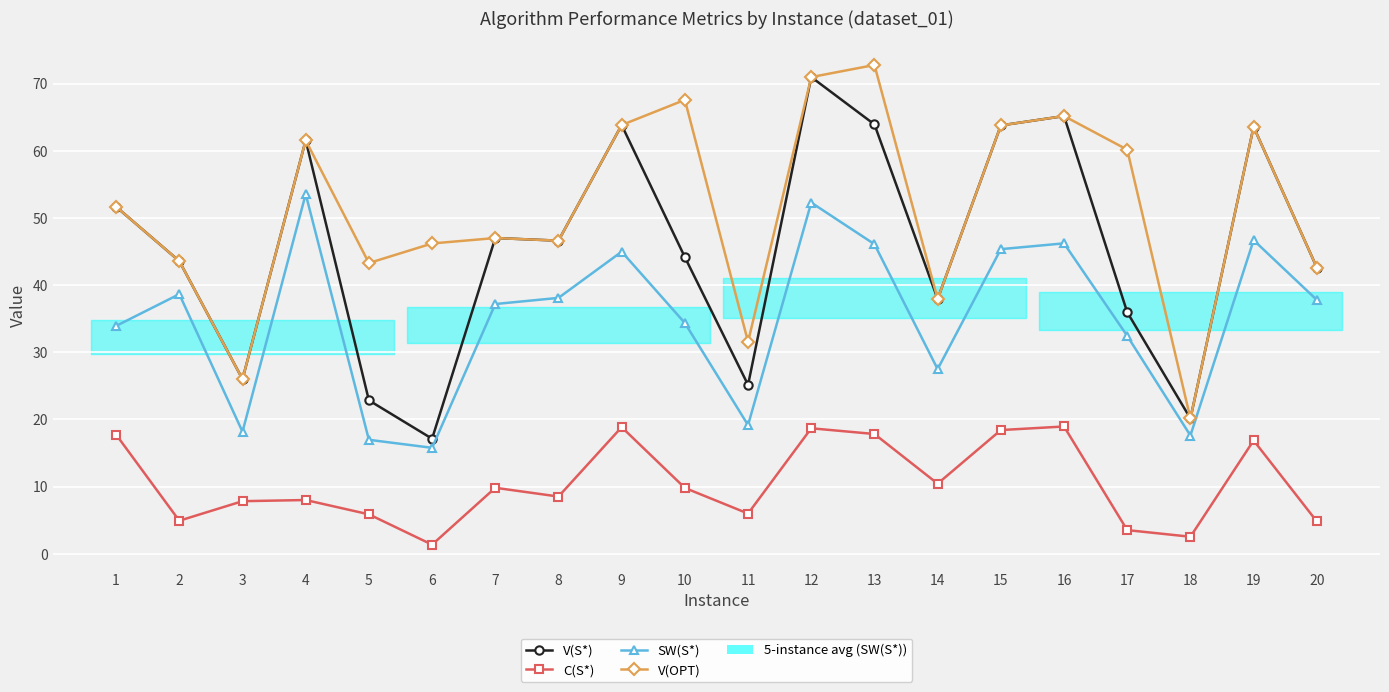

Which has a higher value, 14 or 17?

14